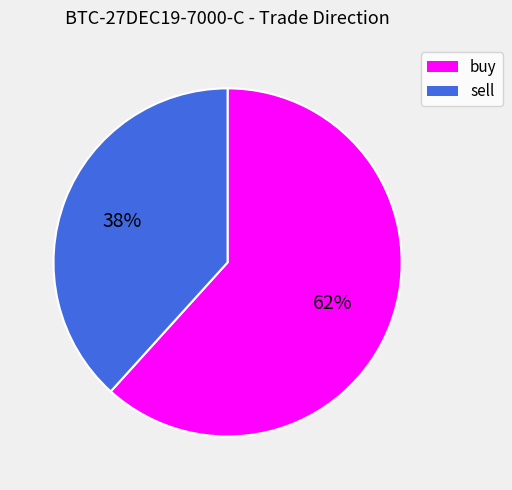

Is sell the majority of the pie?

No